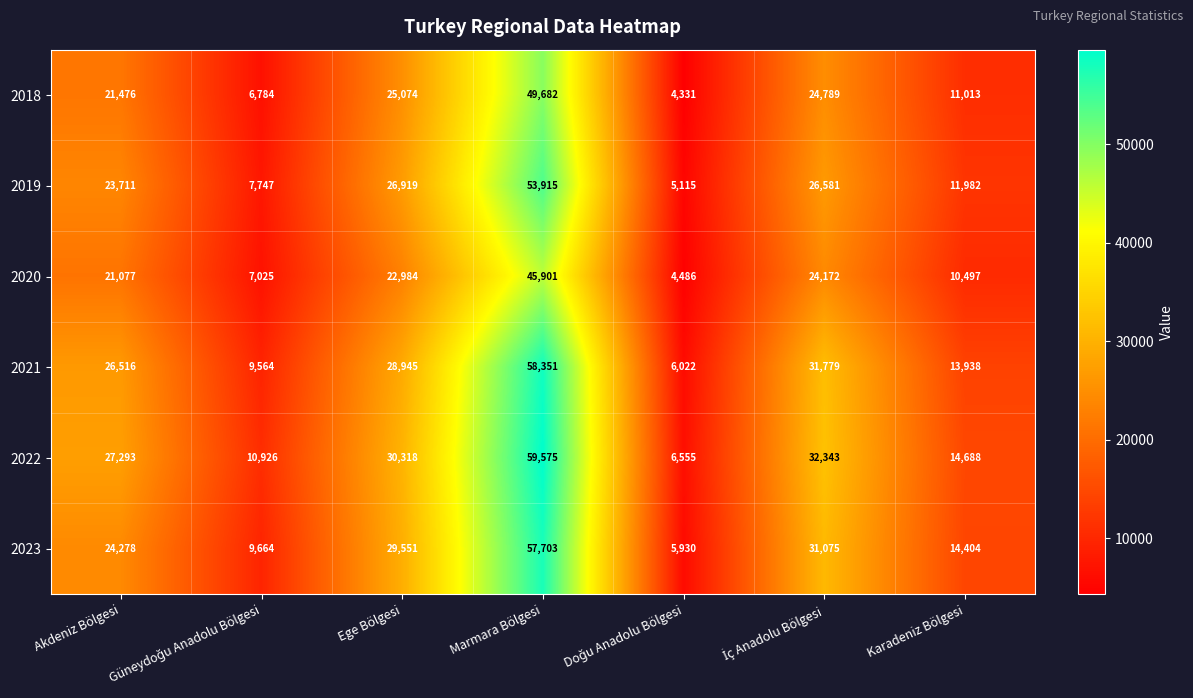

The 2020 series shows 45901 at Marmara Bölgesi. True or false?

True